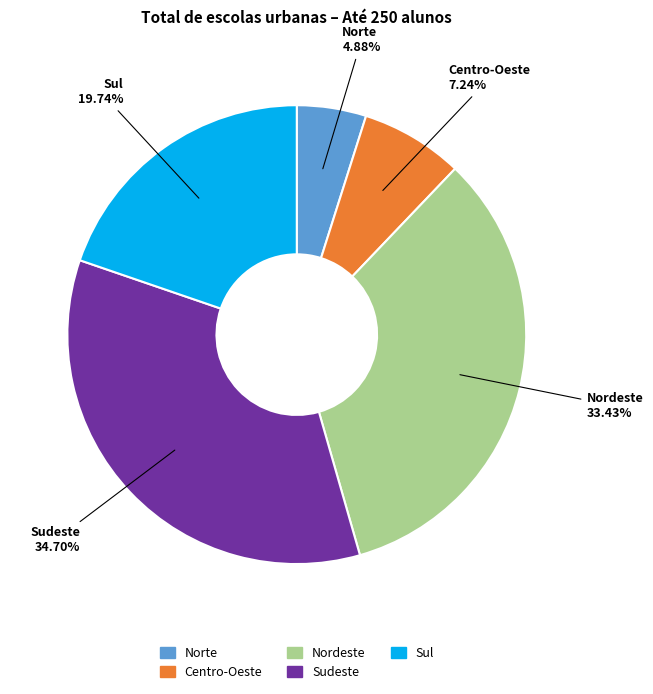

To the nearest percent, what is the difference between the Sul and Sudeste slice percentages?

15%